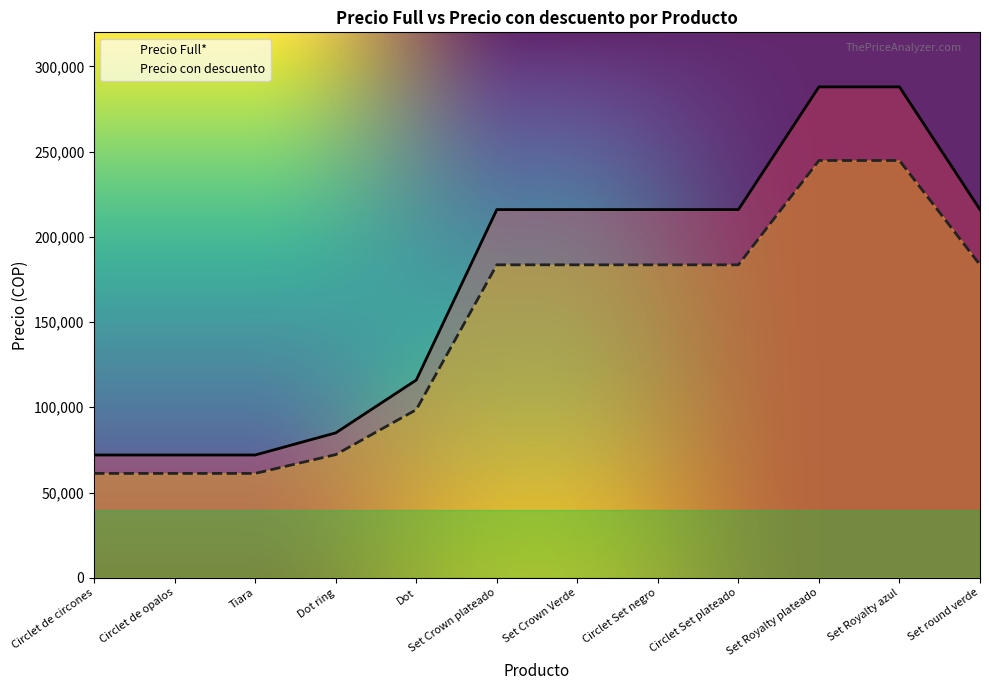

Rank the series by their average value, from highest to lowest.

Precio Full*, Precio con descuento